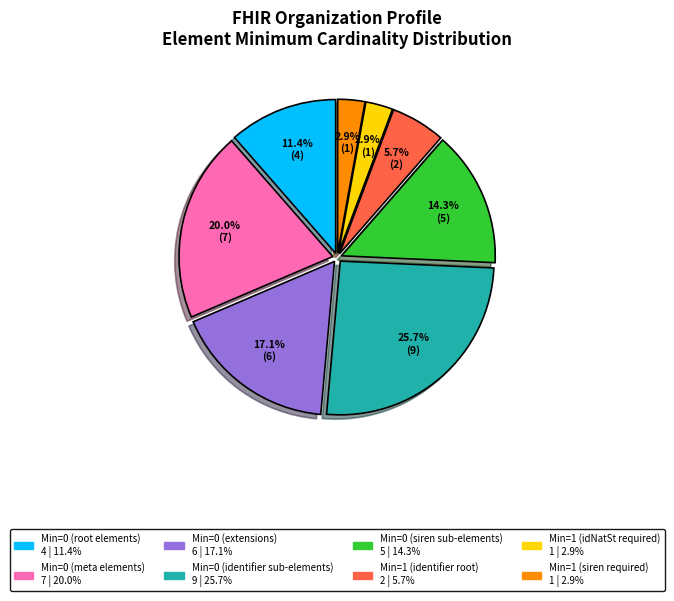

Is there a majority slice in this chart?

No